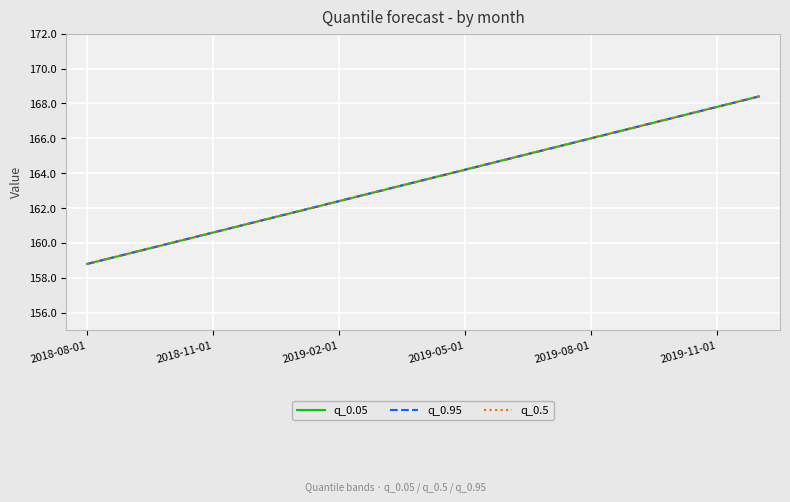

Does the chart display data point markers on the line(s)?

No